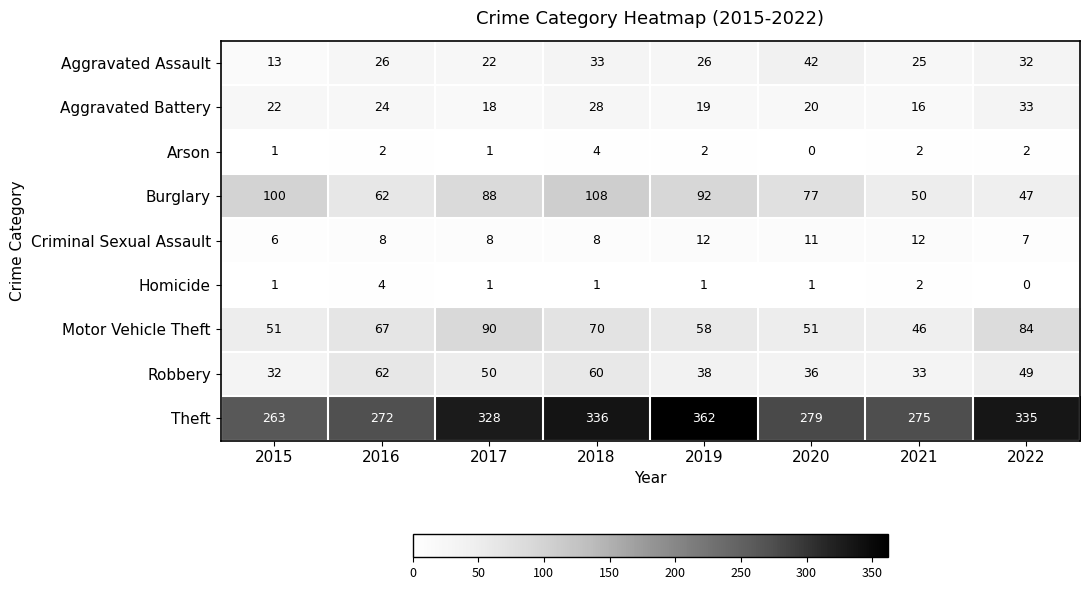

Which series has the largest total across all categories?

Theft